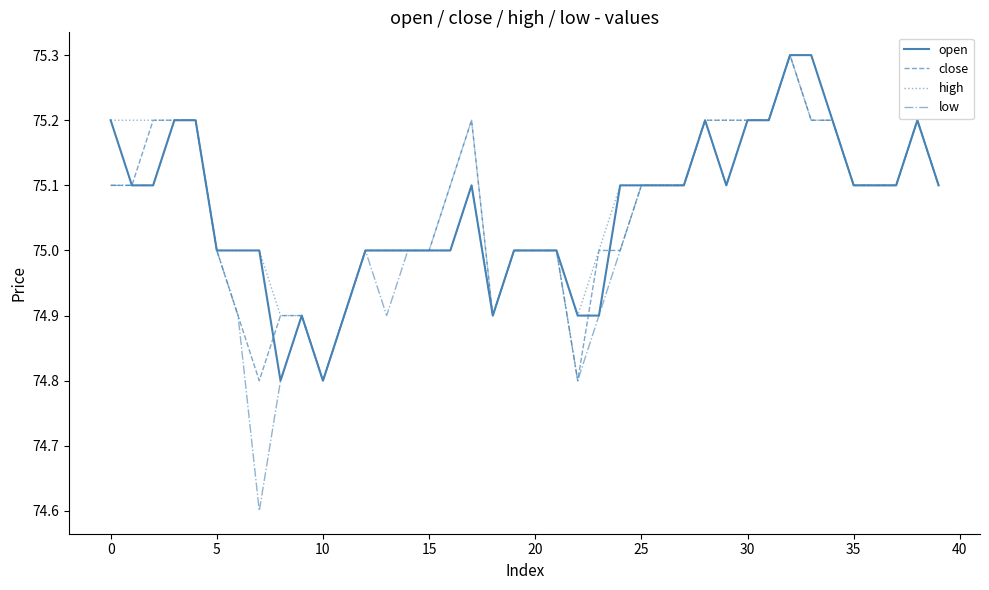

What is the minimum value for close?

74.8